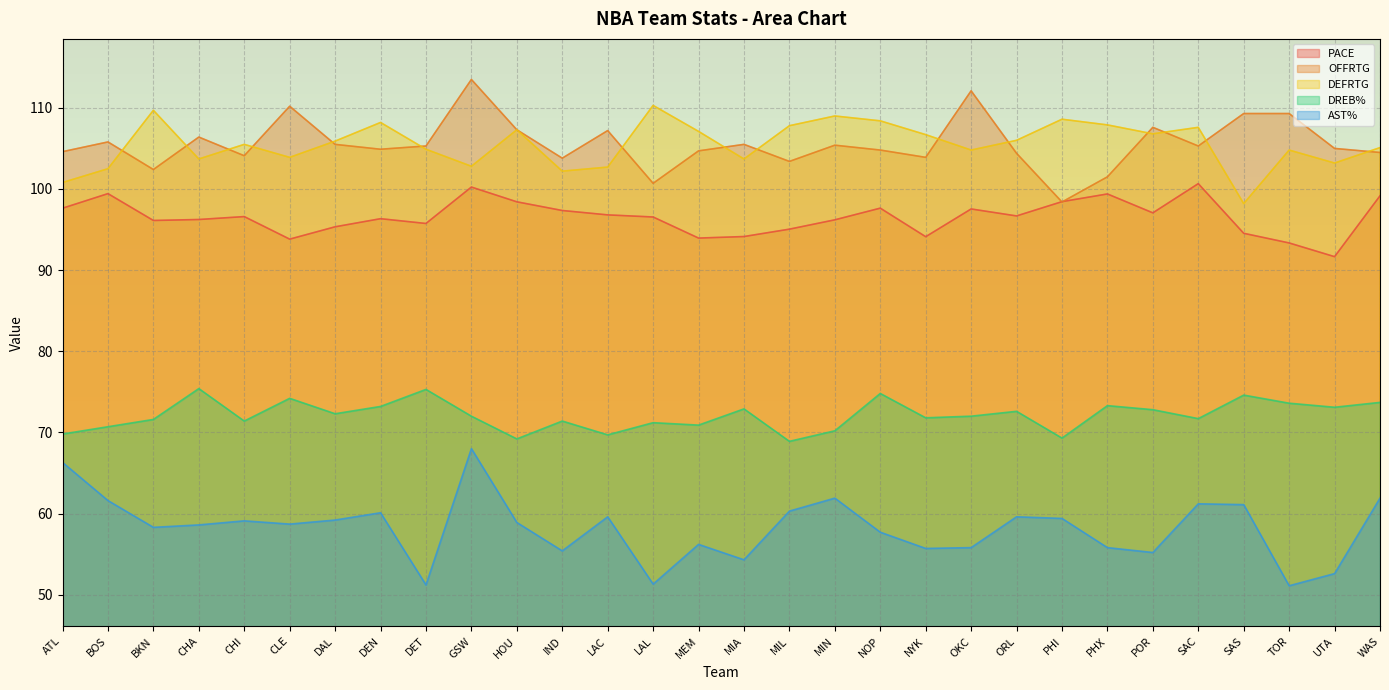

How many lines are shown in the chart?

5